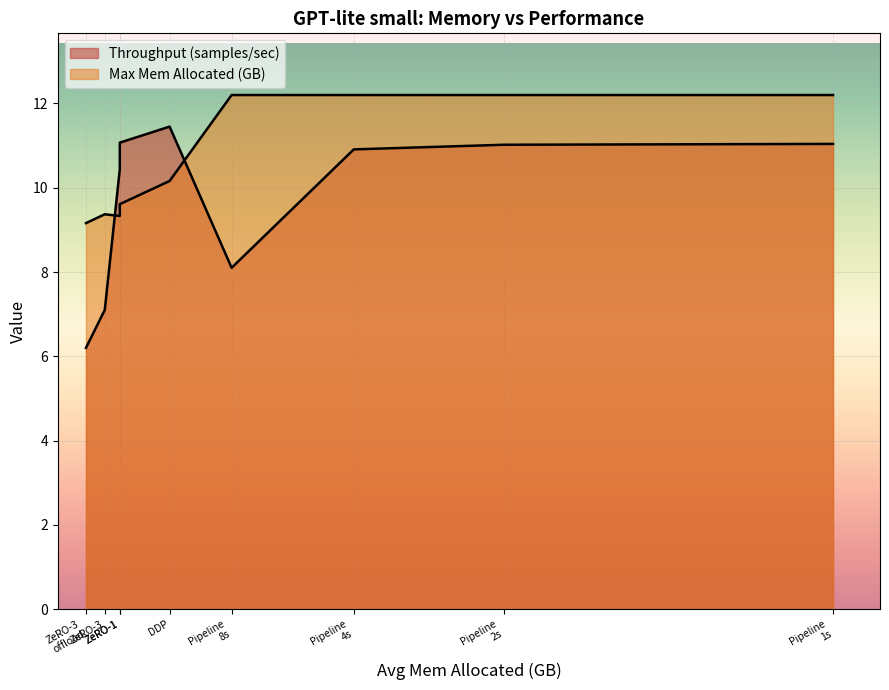

Which has a higher value, Pipeline 4s or Pipeline 8s?

Pipeline 4s